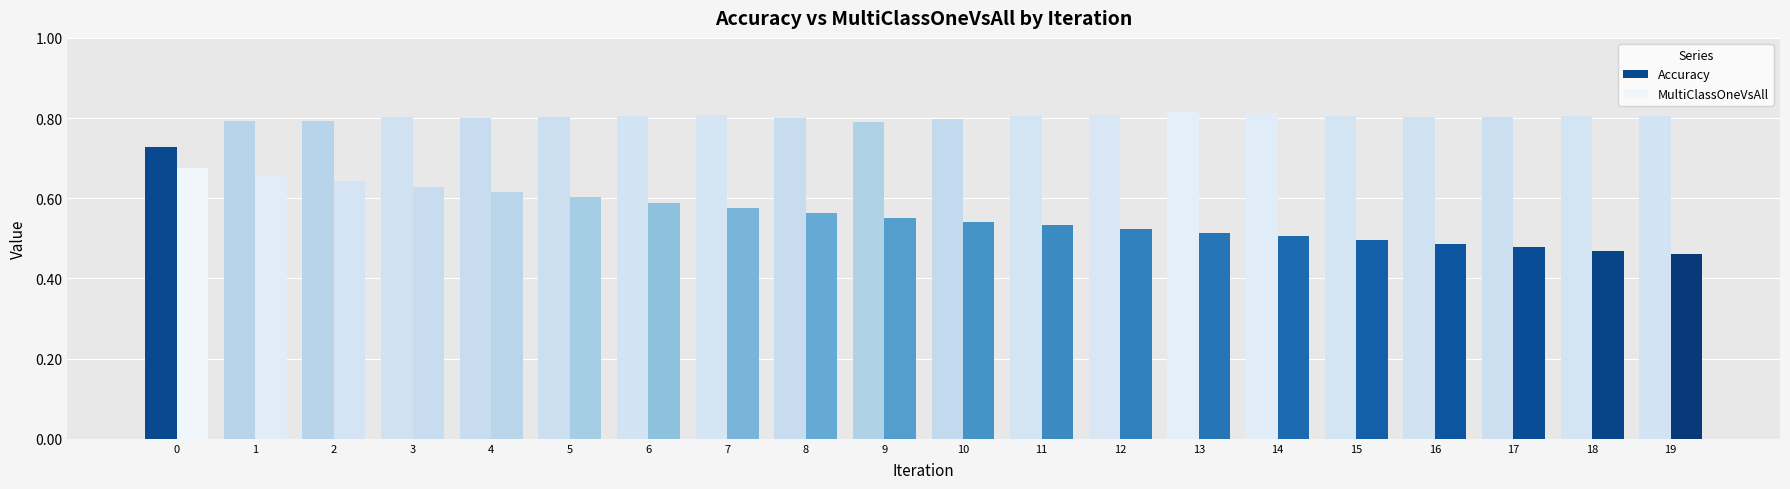

Reading left to right, list all the values displayed in this chart.

Accuracy: 0.7	0.8	0.8	0.8	0.8	0.8	0.8	0.8	0.8	0.8	0.8	0.8	0.8	0.8	0.8	0.8	0.8	0.8	0.8	0.8
MultiClassOneVsAll: 0.7	0.7	0.6	0.6	0.6	0.6	0.6	0.6	0.6	0.6	0.5	0.5	0.5	0.5	0.5	0.5	0.5	0.5	0.5	0.5